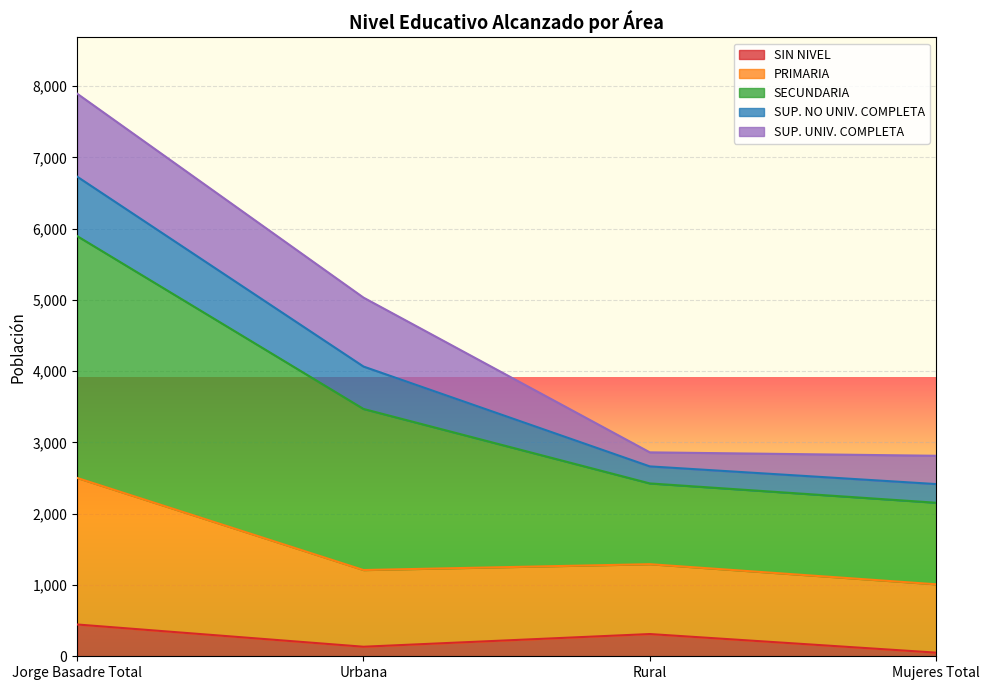

At which category is the sum across all series the highest?

Jorge Basadre Total